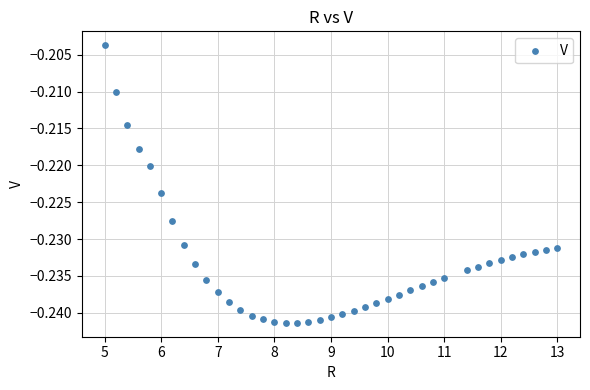

What is the range of X values (max minus min)?

8.0